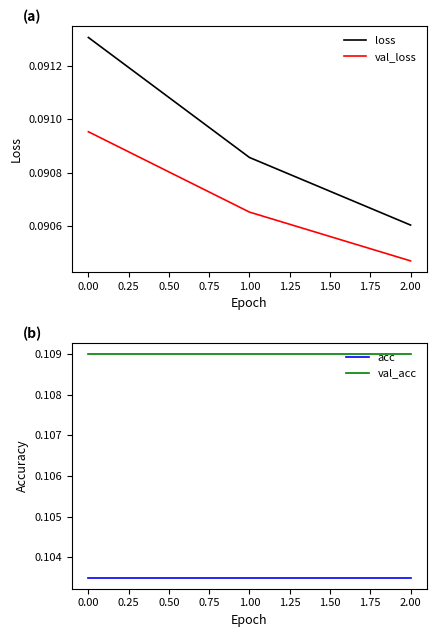

List the series in order of their peak value, highest first.

val_acc, acc, loss, val_loss